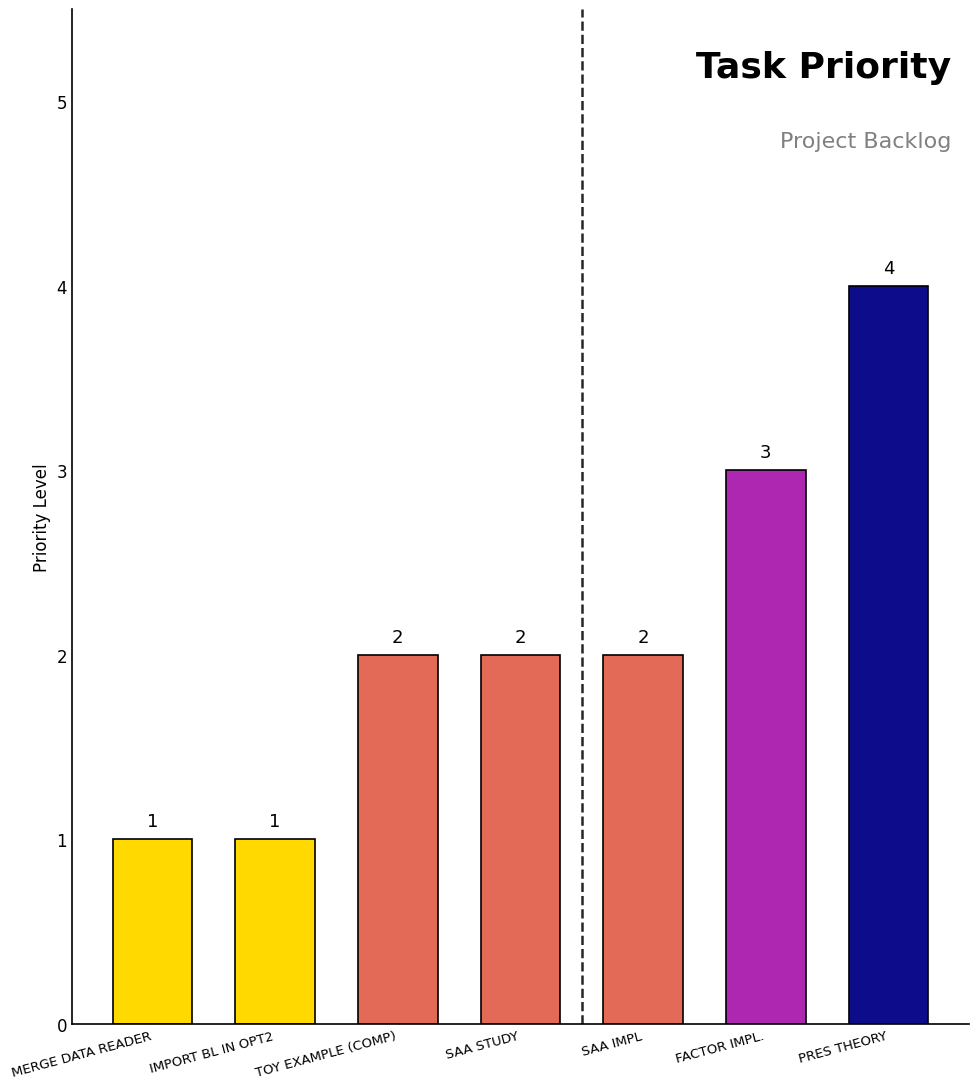

How many values are between 1 and 3?

6